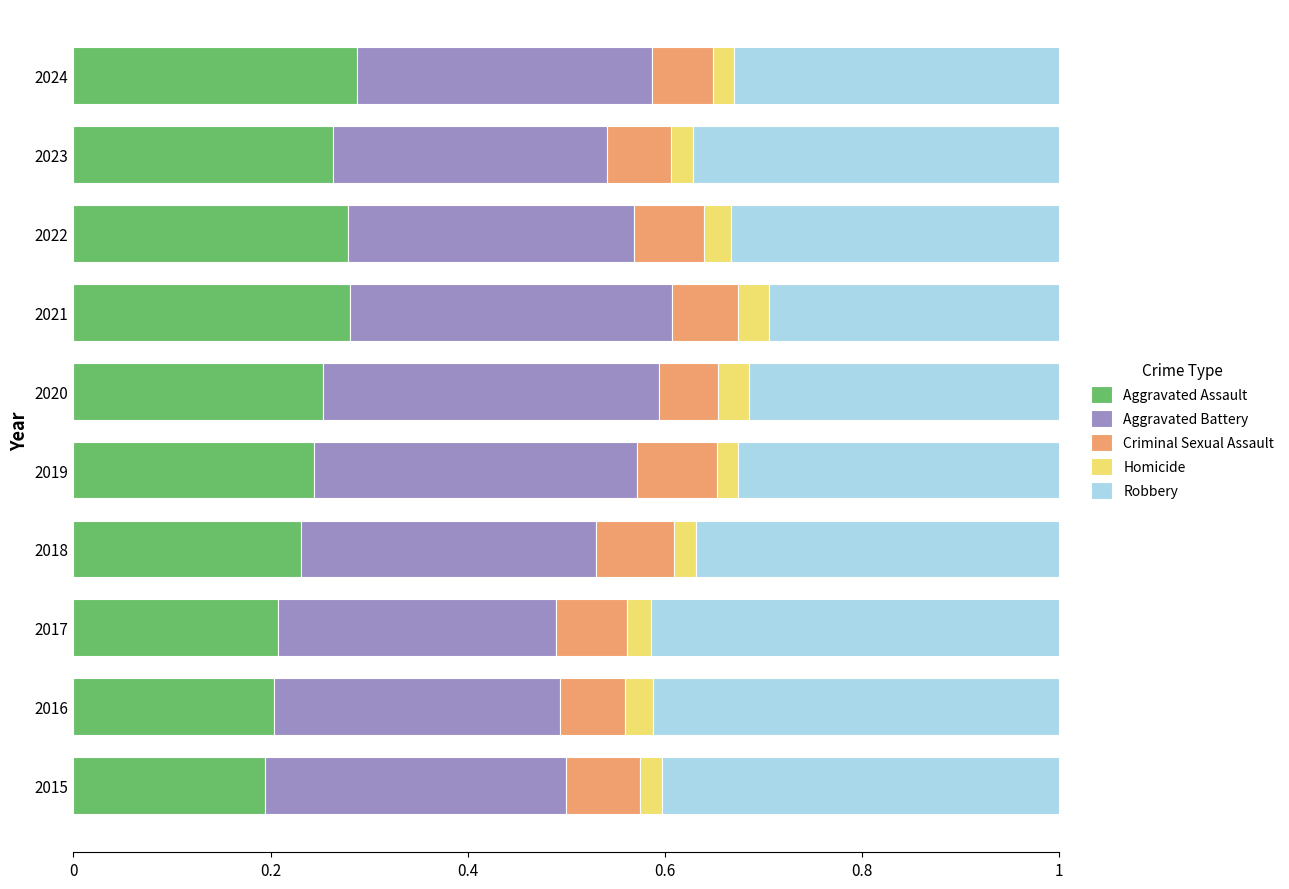

What is the total value across all series at 2016?

1.0